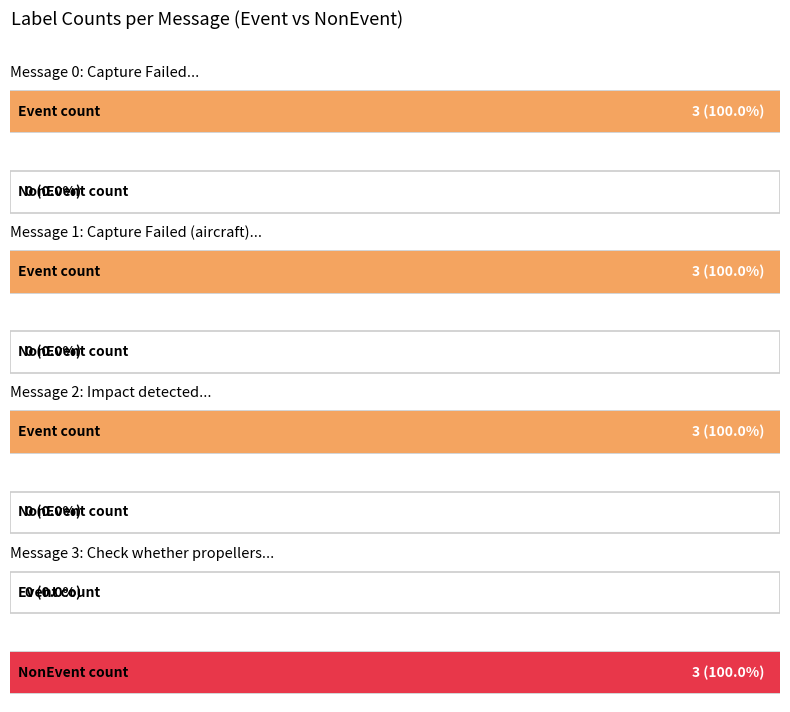

At which label does NonEvent_count reach its minimum?

message_0